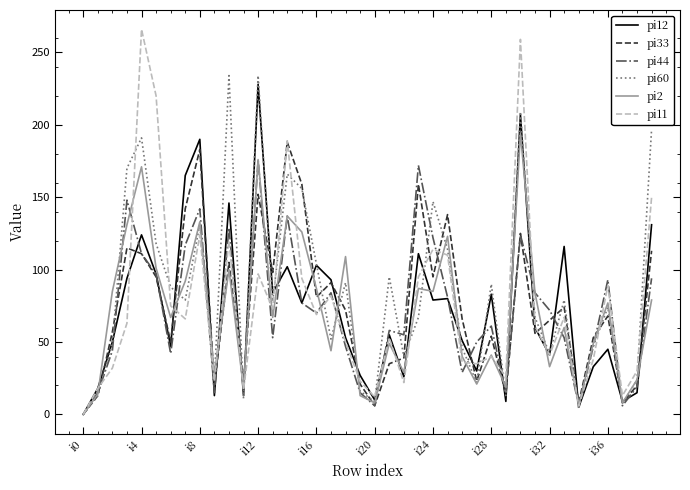

Which series has the widest spread of values?

pi11